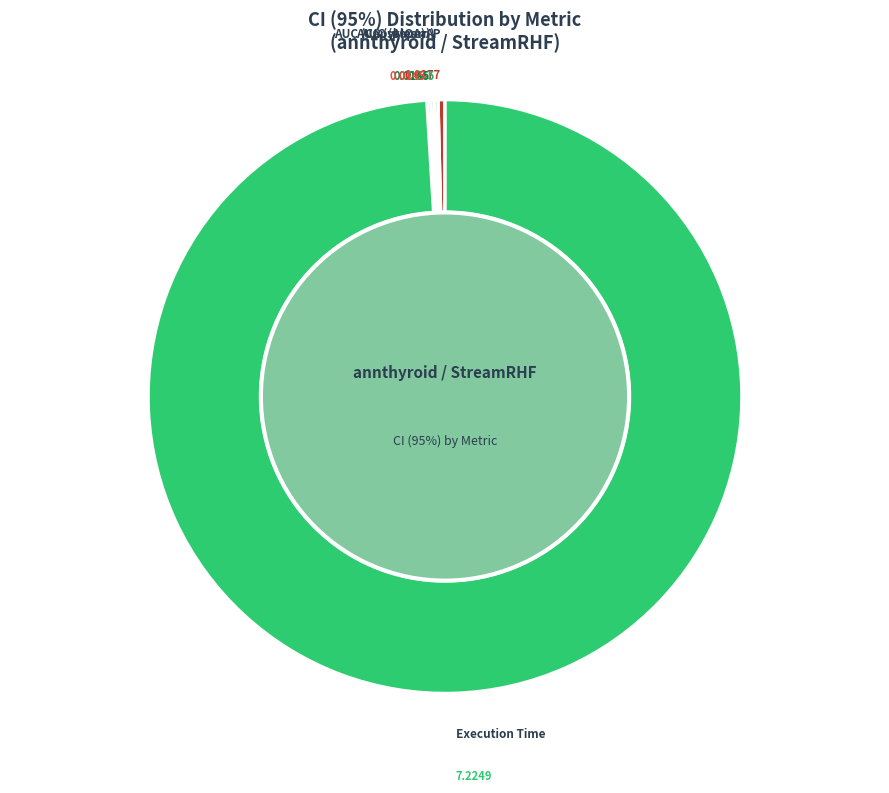

Rank the categories by value from highest to lowest.

Execution Time, AP, AUC (CapyMOA), AUC (sklearn), AUC (paper)